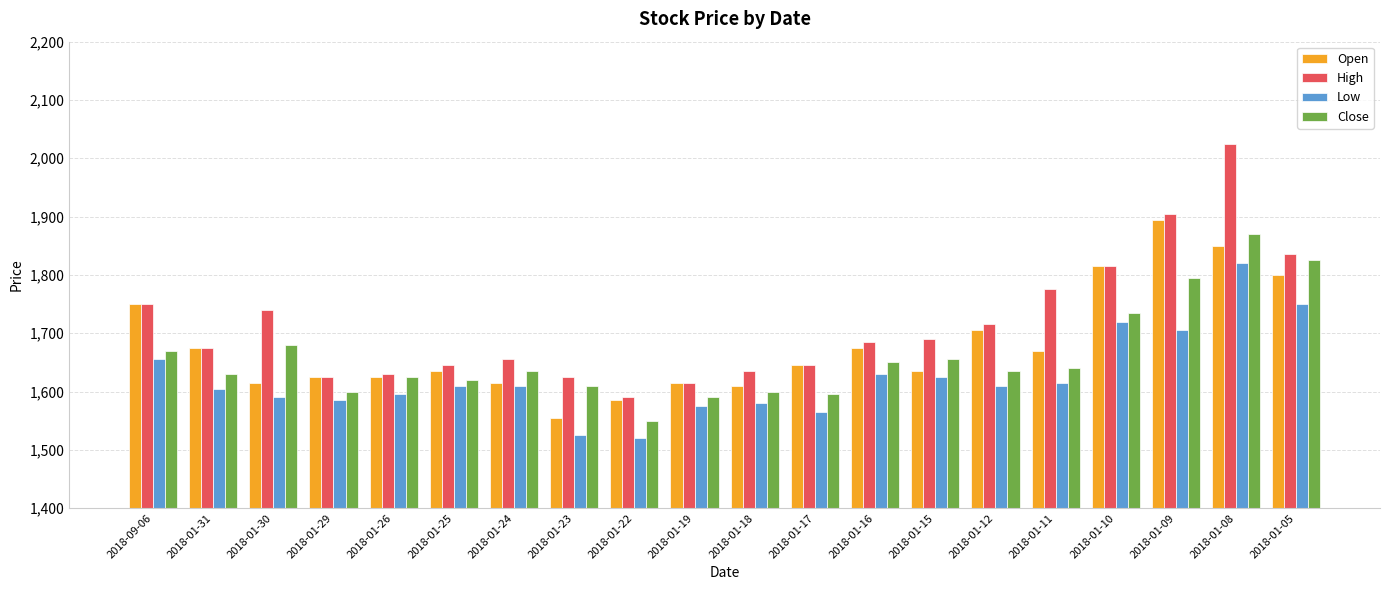

Which series has the widest spread of values?

High